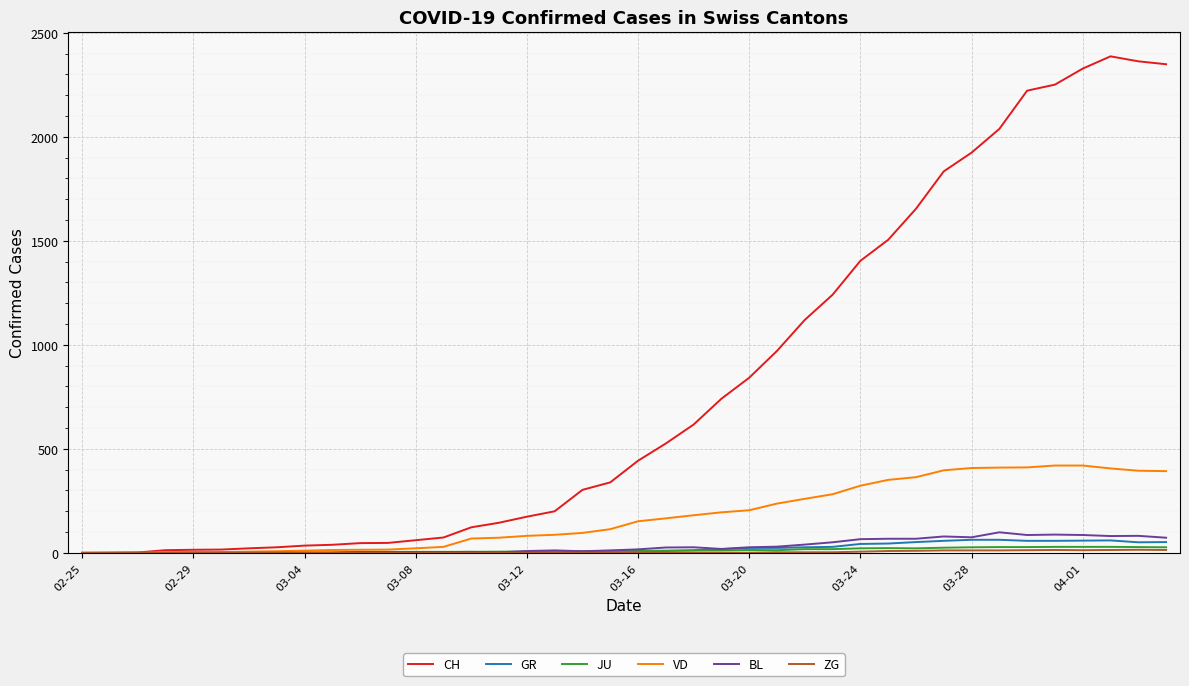

What is the difference between the second highest and minimum values in the JU series?

29